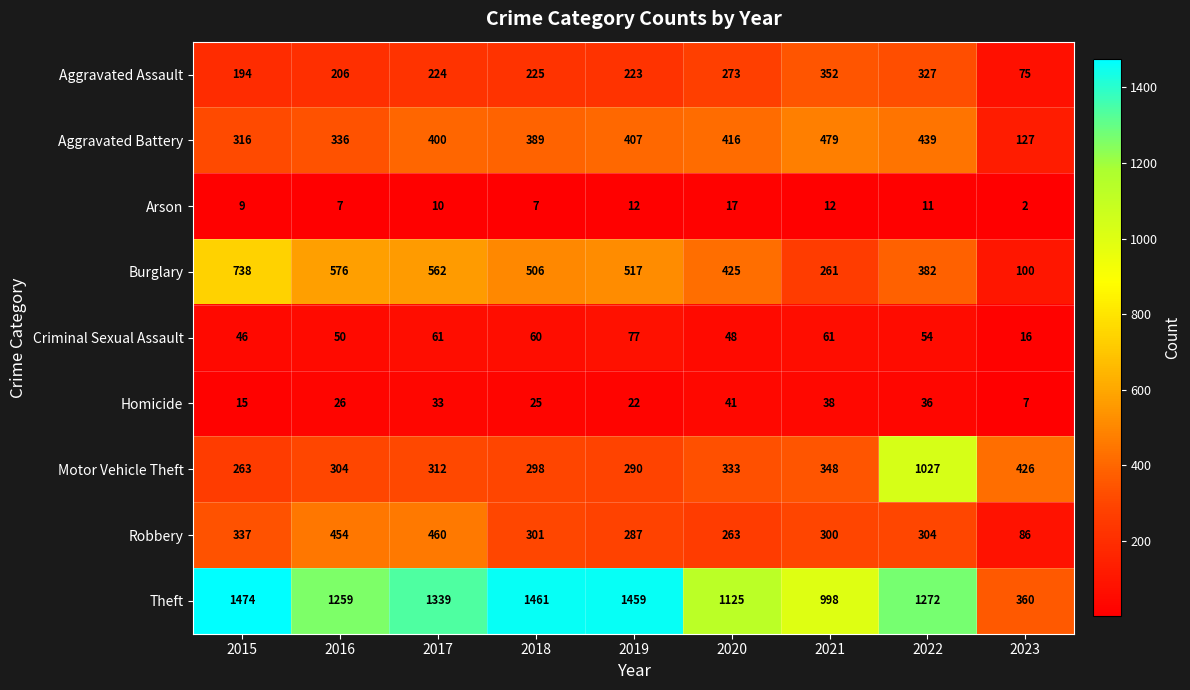

What is the total value across all series at 2023?

1199